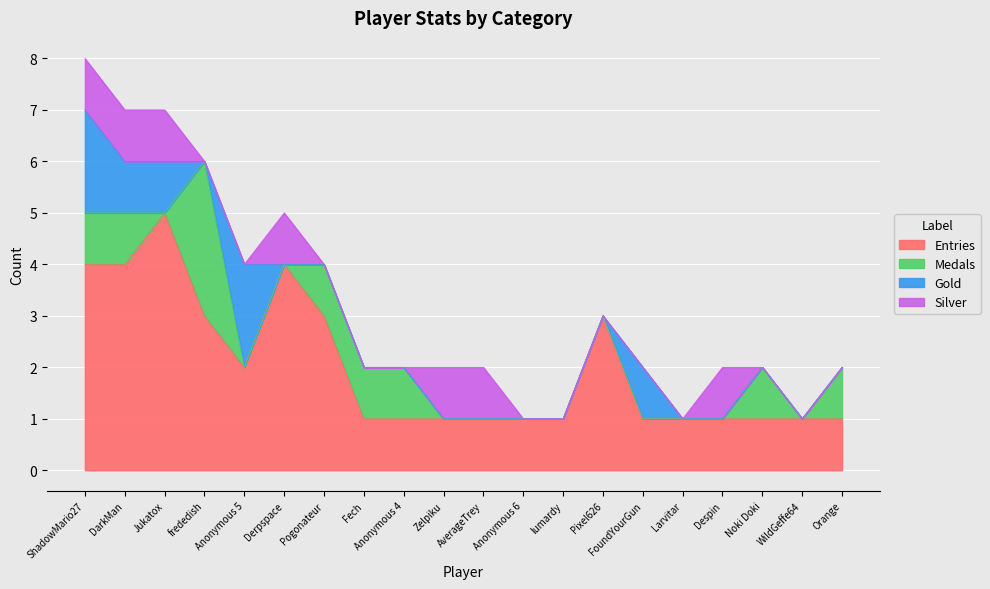

How many lines are shown in the chart?

4